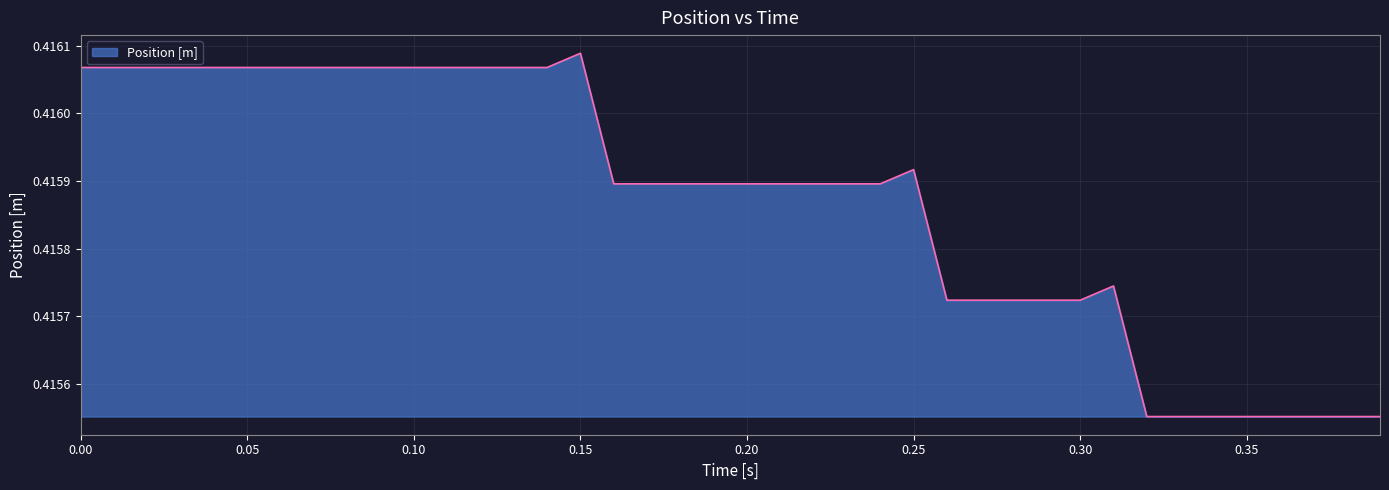

How many lines are shown in the chart?

1